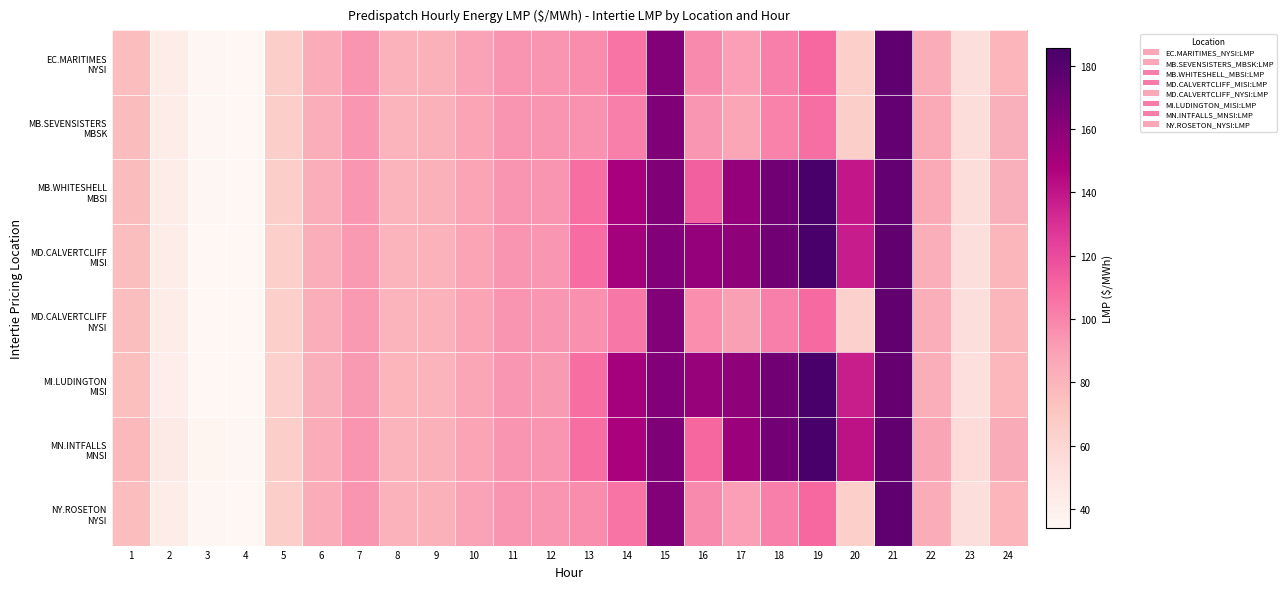

What is the difference between the highest and lowest values at 11?

1.5